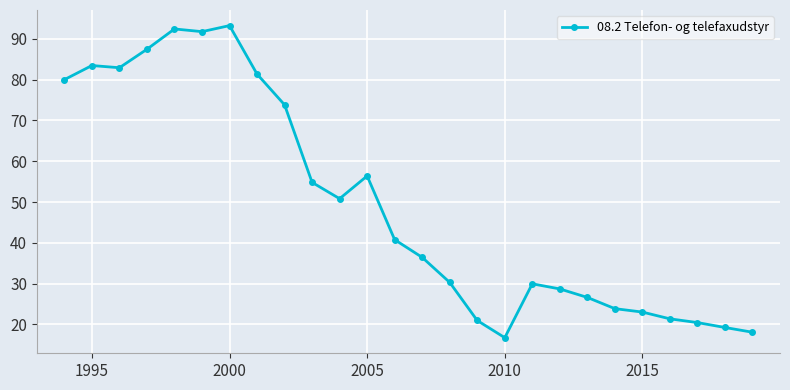

True or false: the data has more than 0 interior local peaks.

True